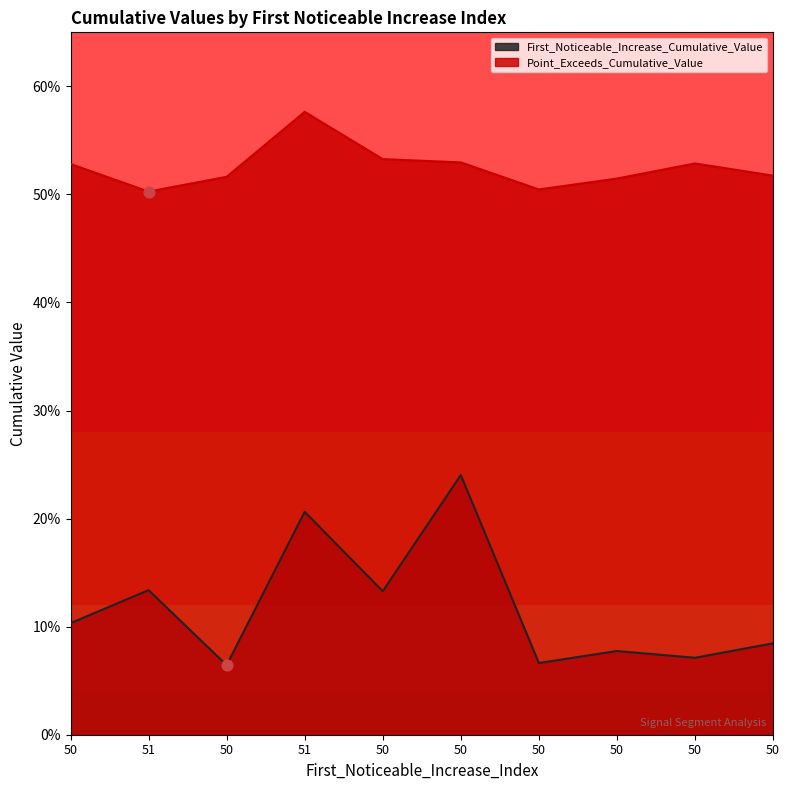

At which category is the sum across all series the highest?

51